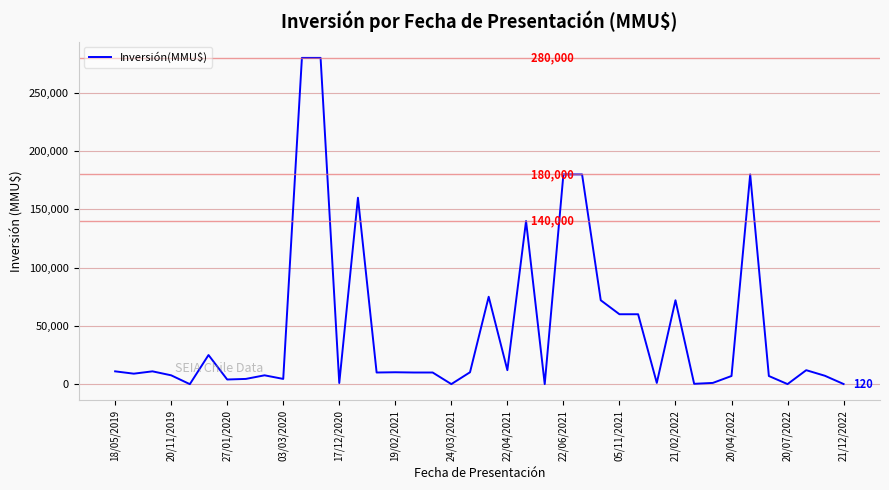

What is the difference between the maximum and minimum values?

280000